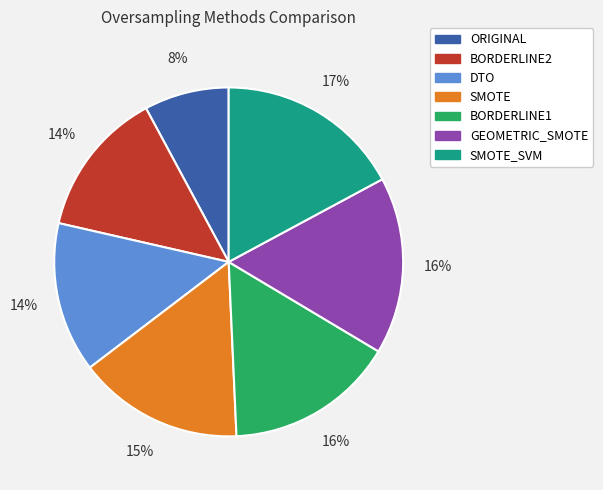

Does any single category account for the majority?

No